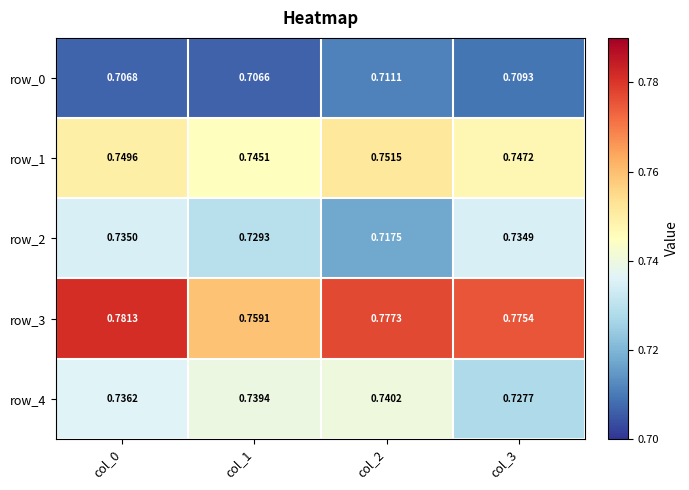

How many data points does each series have?

4